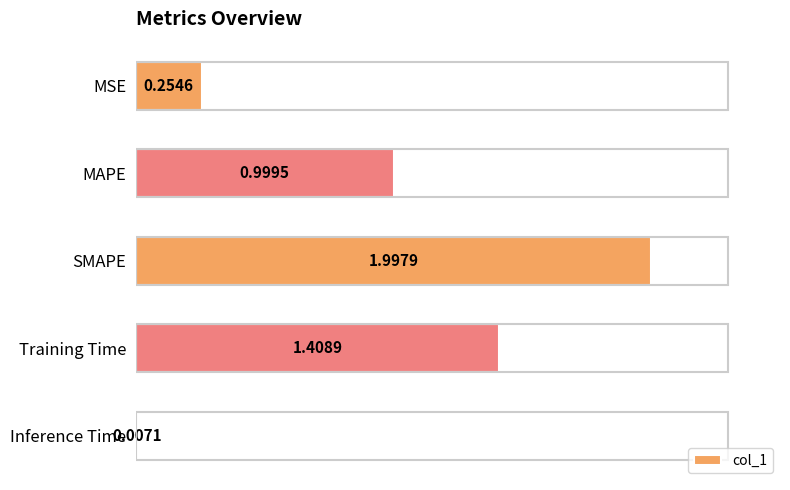

Which label corresponds to the largest value in the chart?

SMAPE